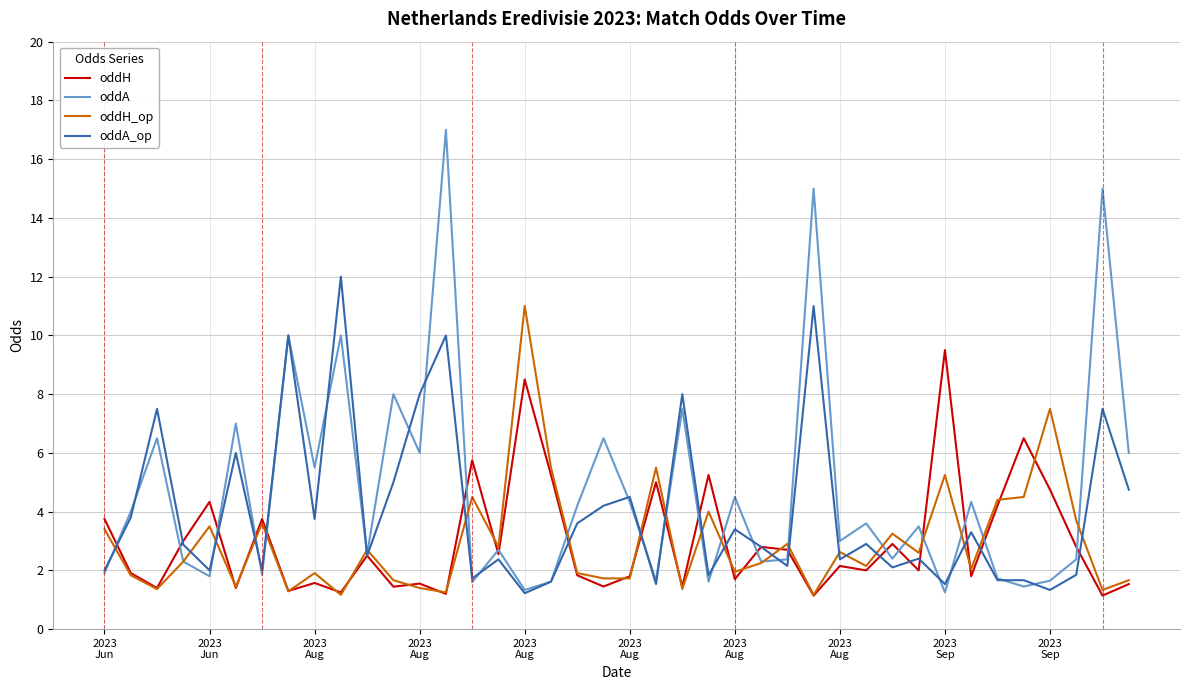

Which series has the widest spread of values?

oddA